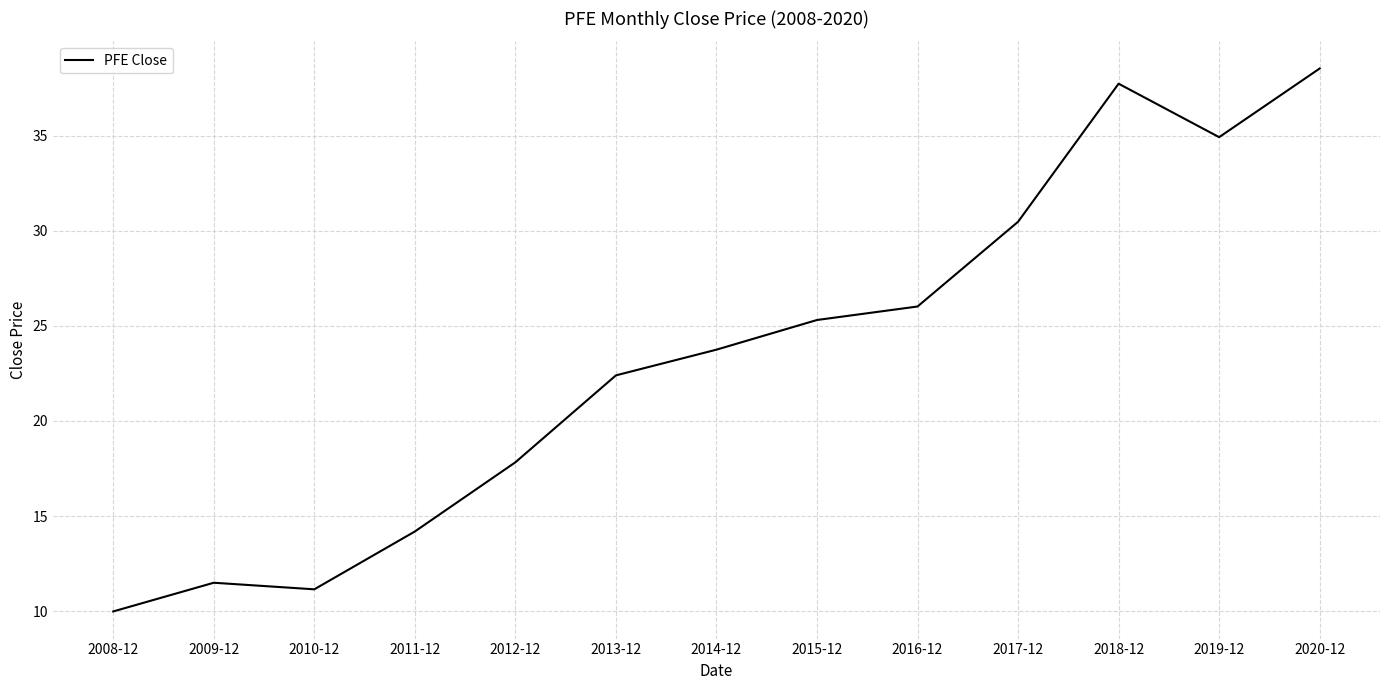

Is this an area chart (filled region under the line)?

No